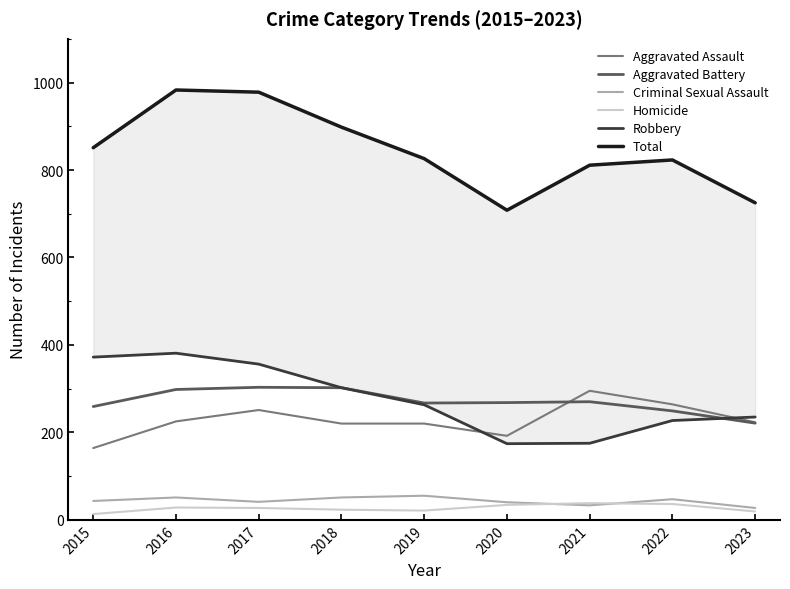

What is the highest value of the Criminal Sexual Assault series?

55